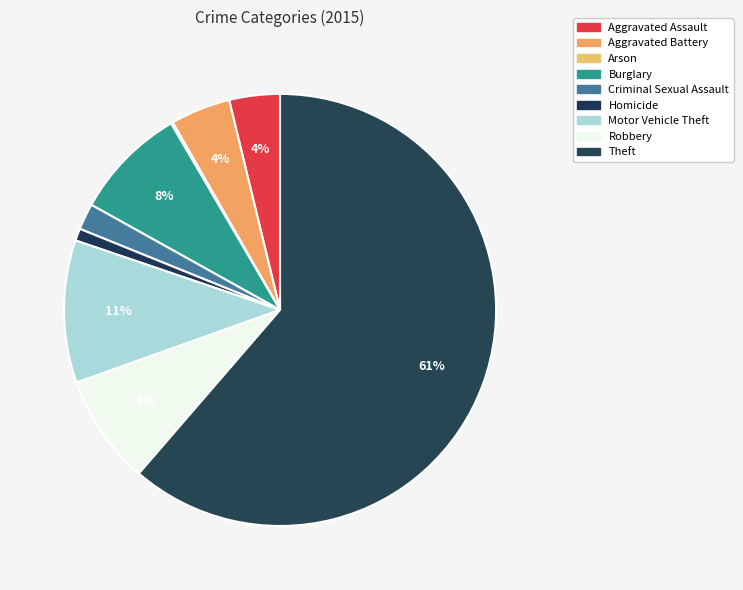

Is there a majority slice in this chart?

Yes